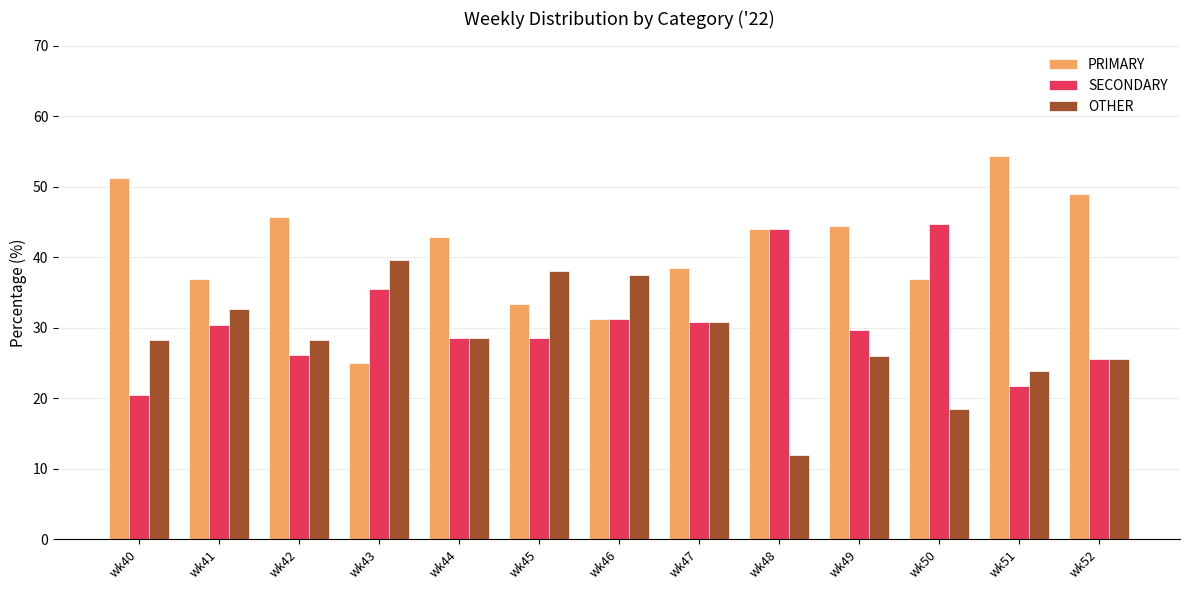

Are the bars grouped side by side (vs. stacked)?

Yes